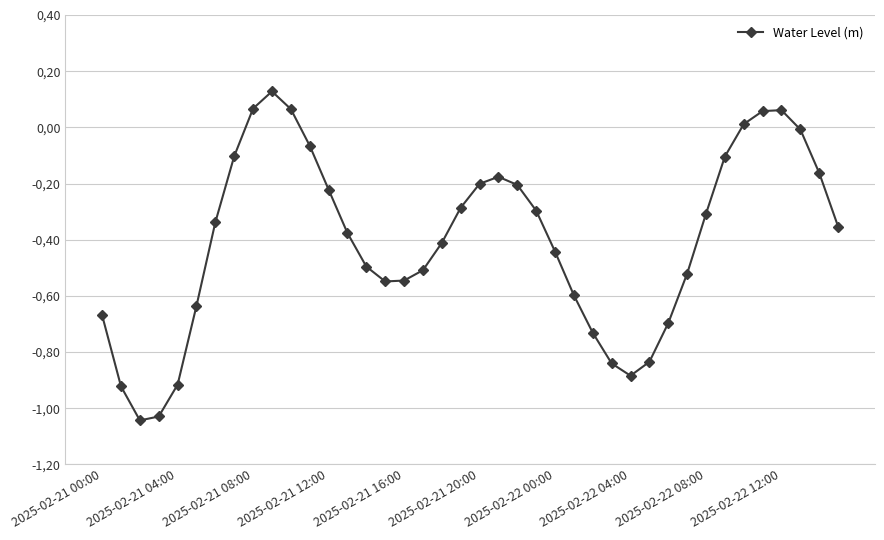

Does the chart have visible grid lines?

Yes